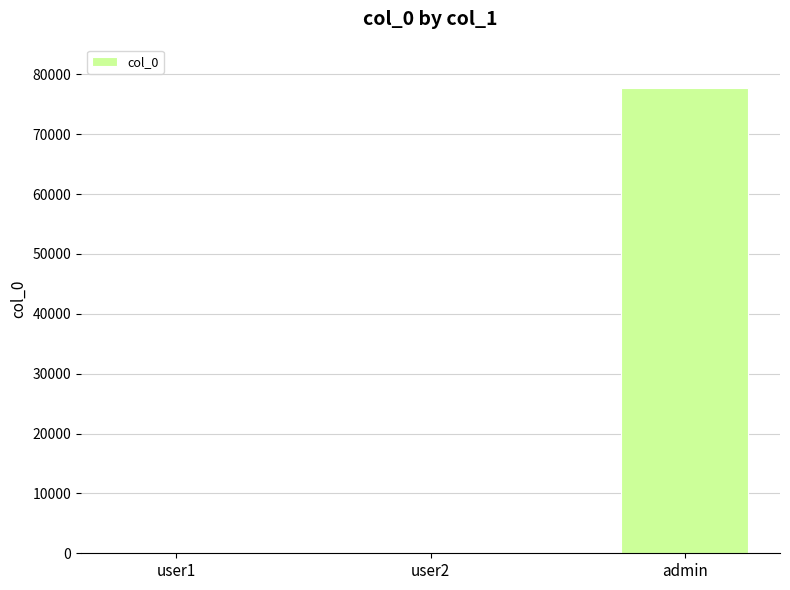

True or false: the data shows 77777 at admin.

True